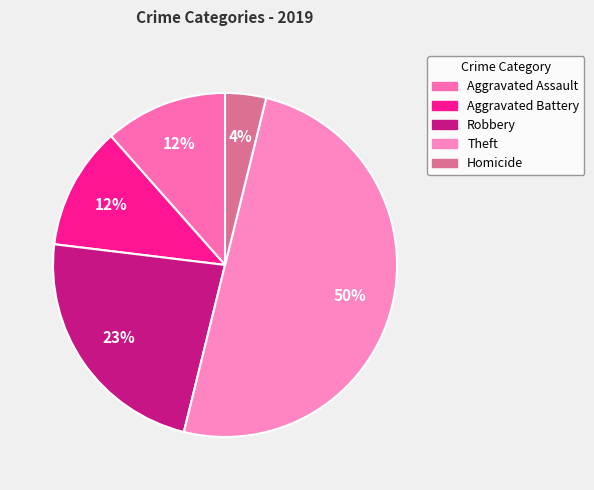

How many slices are in this pie chart?

5